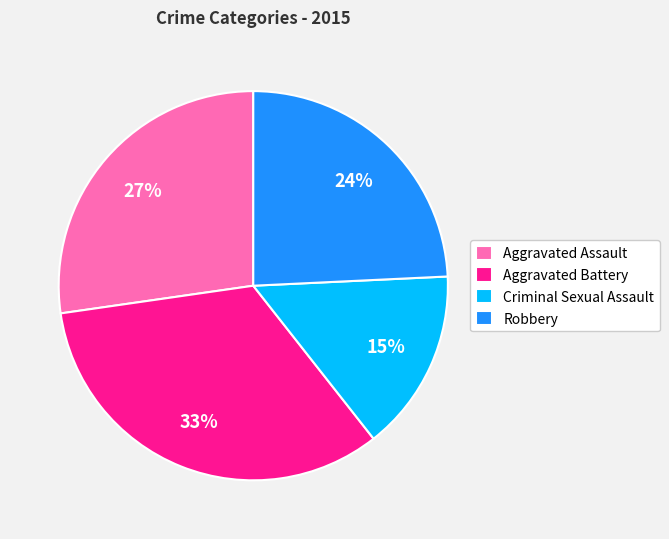

What is the smallest slice in the pie chart?

Criminal Sexual Assault